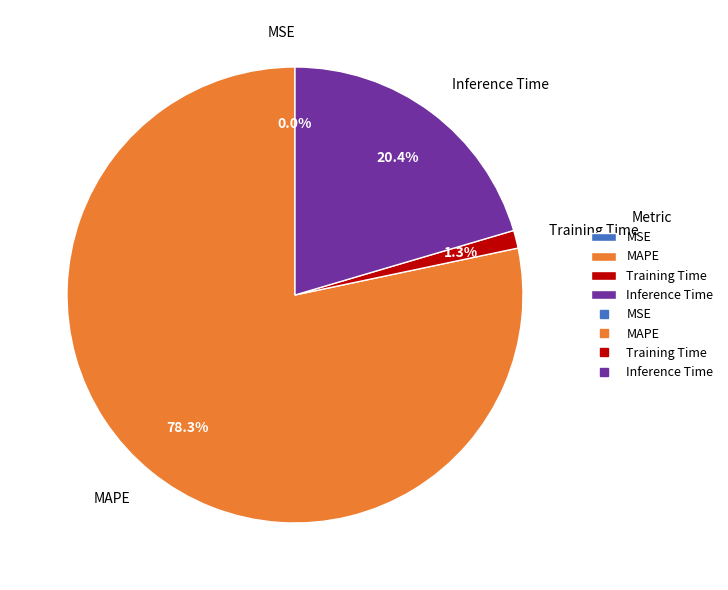

Is the sum of Training Time and MAPE greater than half?

Yes